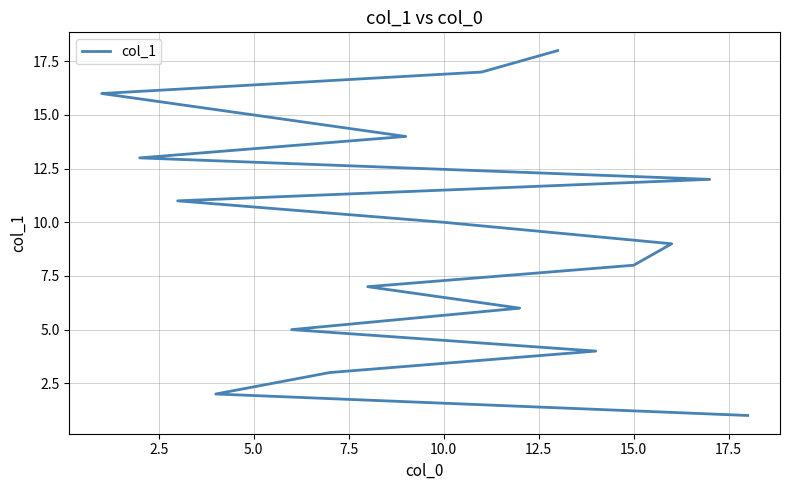

What is the minimum value shown in the chart?

1